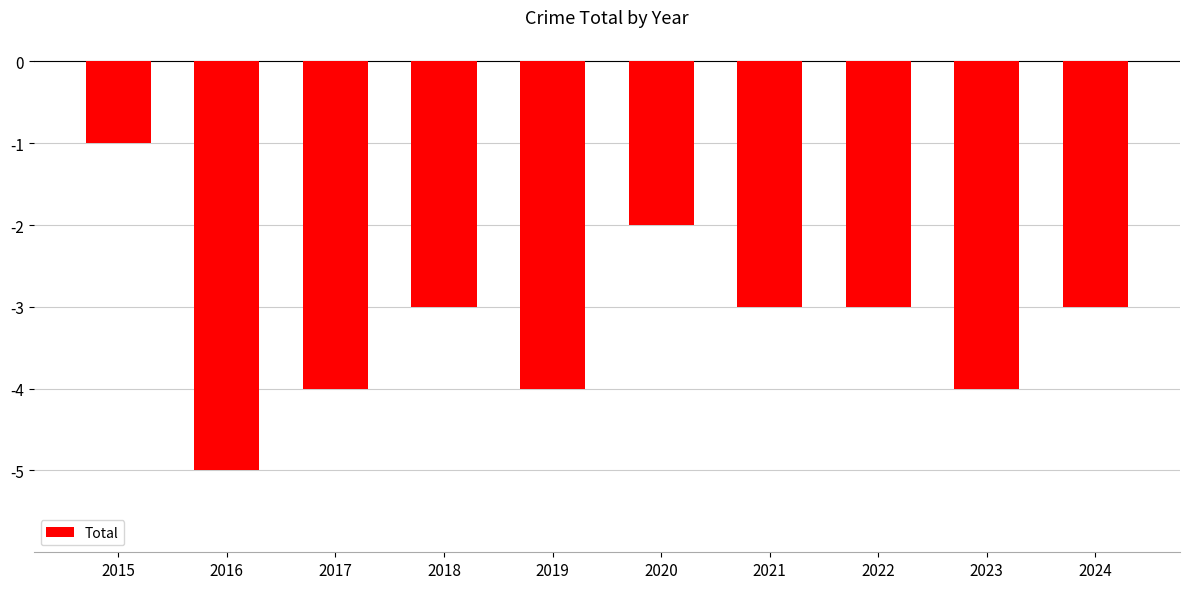

Reading left to right, what are all the values shown in this chart?

2015=-1	2016=-5	2017=-4	2018=-3	2019=-4	2020=-2	2021=-3	2022=-3	2023=-4	2024=-3